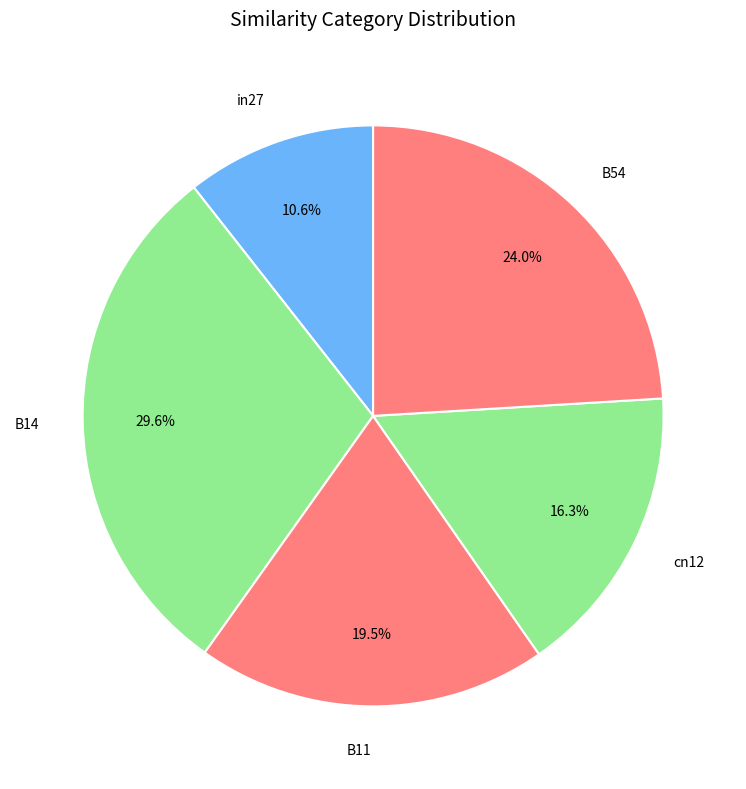

Which category has the biggest portion of the pie?

B14